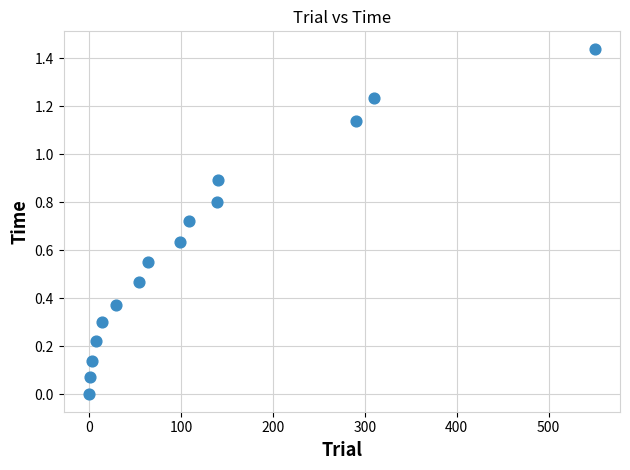

What is the range of X values (max minus min)?

550.0